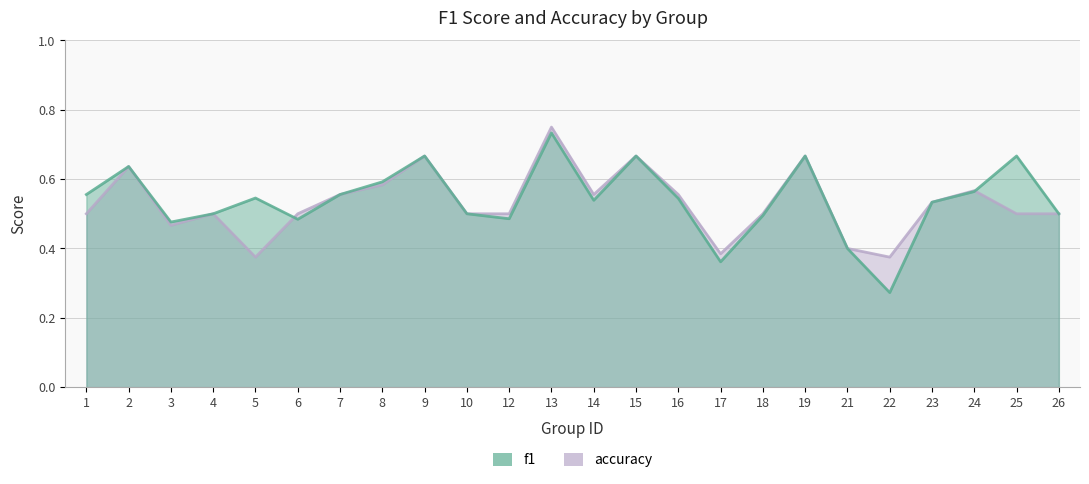

How many lines are shown in the chart?

2